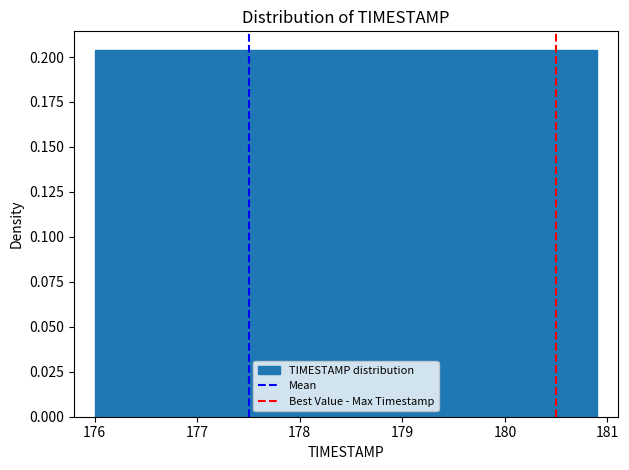

How tall is the bar that spans 179.92 to 180.41 on the x-axis? Neither the bar edges nor the heights are printed on the chart, so give them approximately, as read against the axes.

0.205